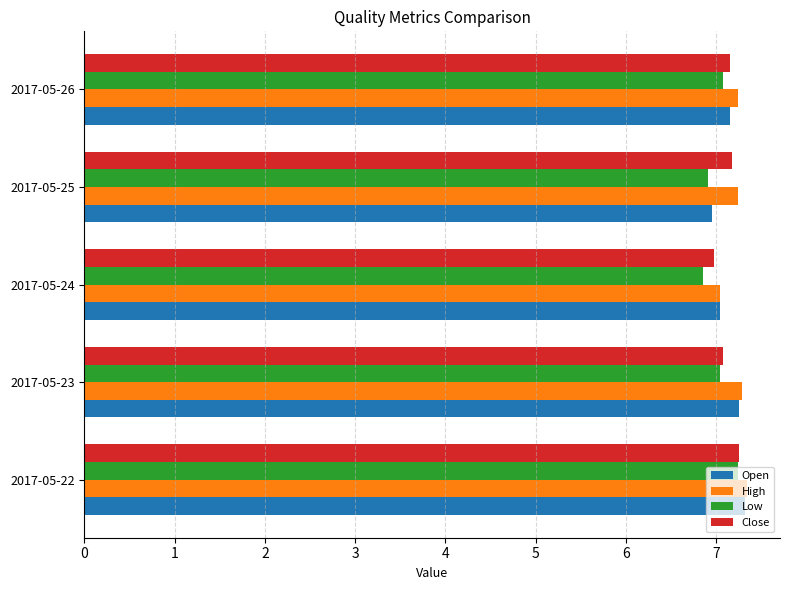

What is the sum of the Open values at 2017-05-25 and 2017-05-24?

14.0